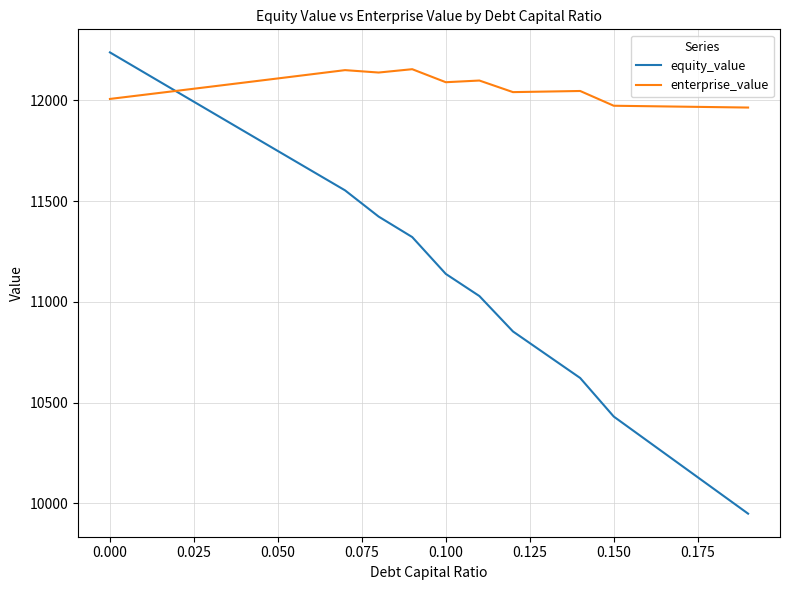

How many lines are shown in the chart?

2